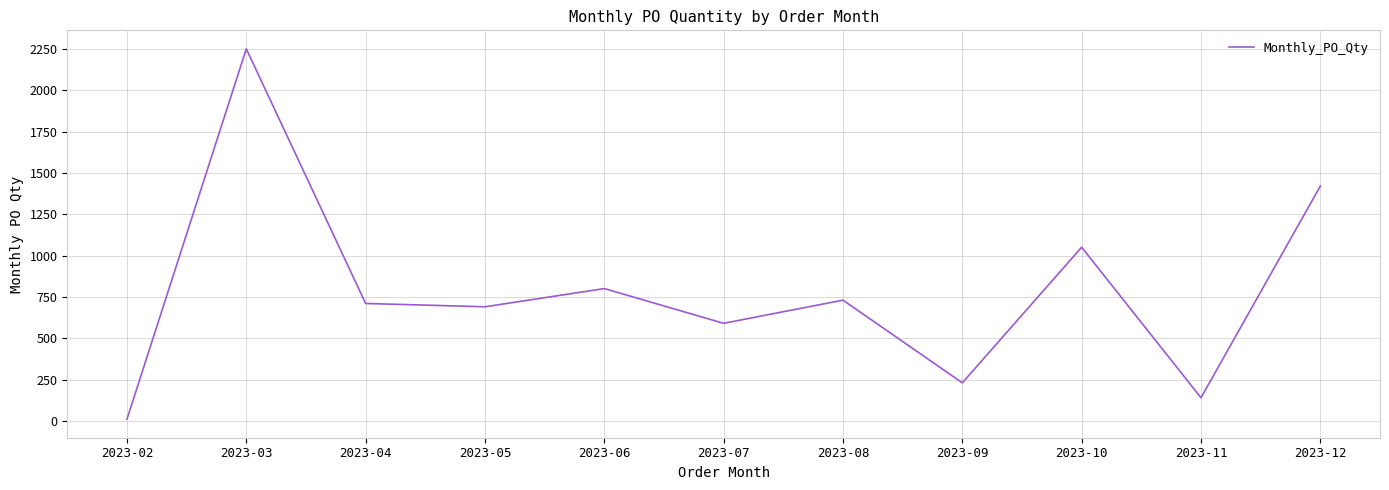

What is the change in value from 2023-02 to 2023-12?

+1410